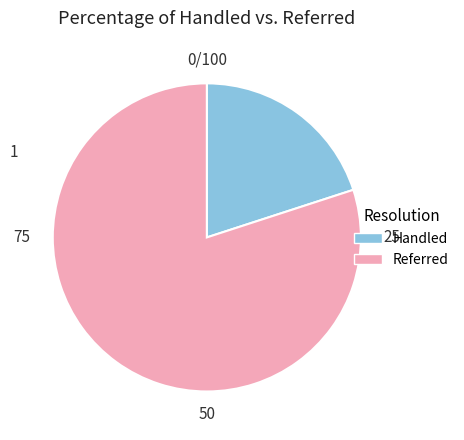

Does any single category account for the majority?

Yes